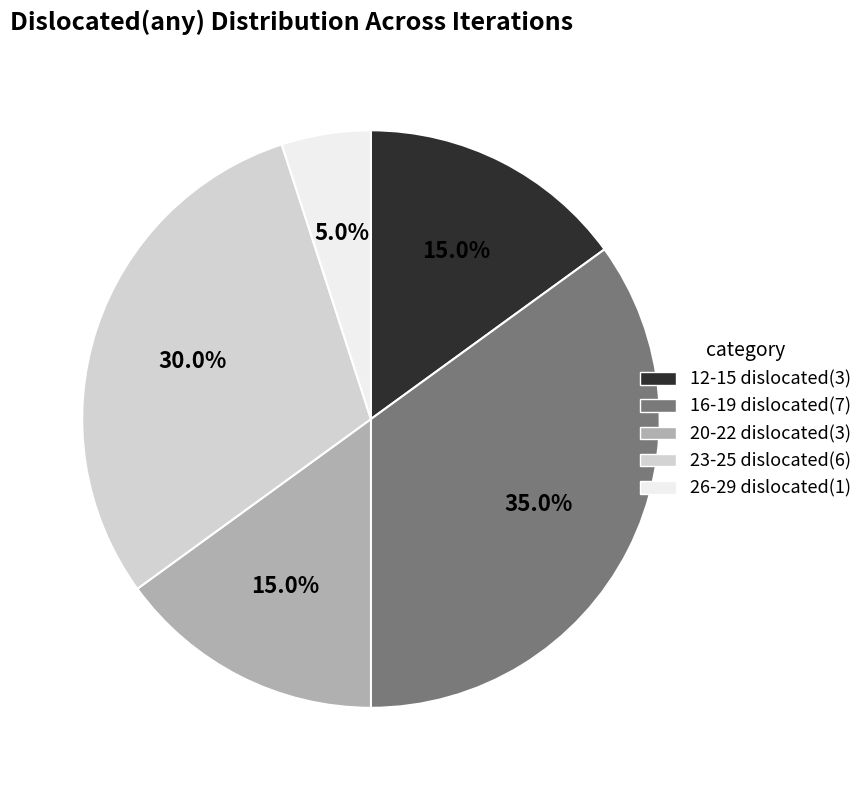

Is there a majority slice in this chart?

No